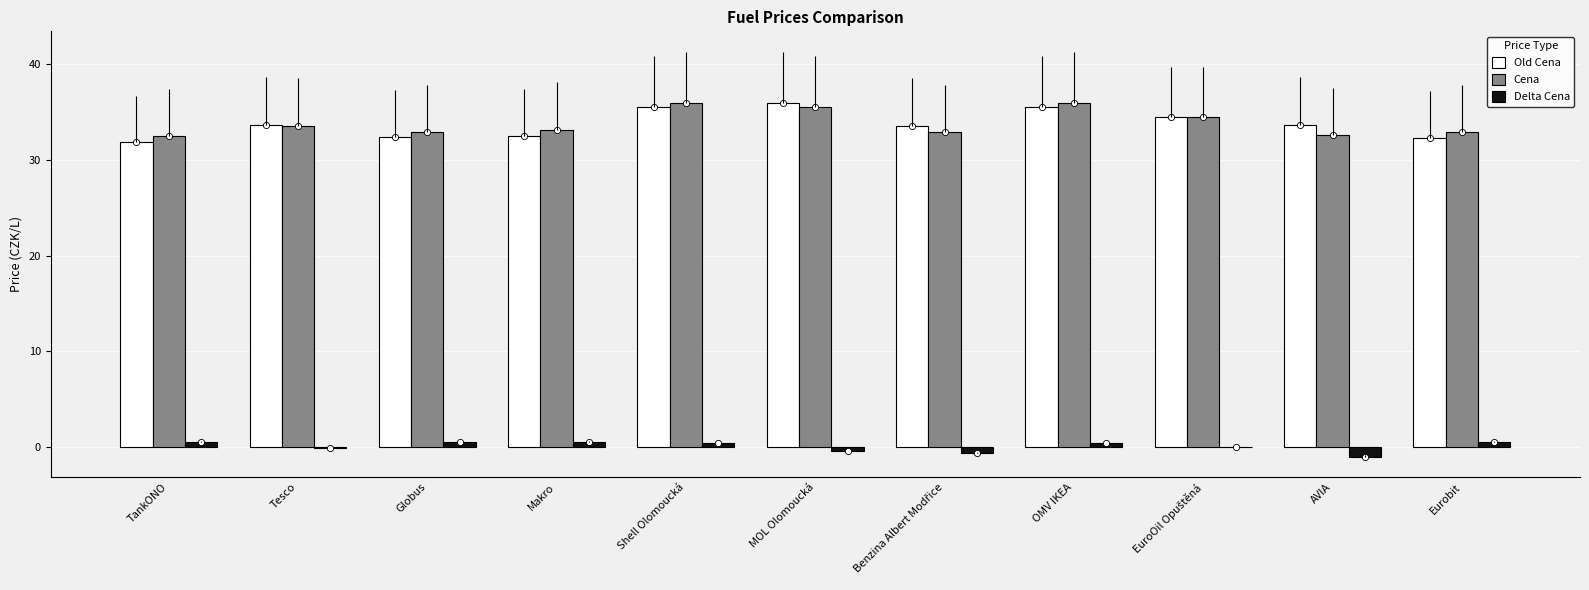

At how many categories does at least one series exceed 31?

11